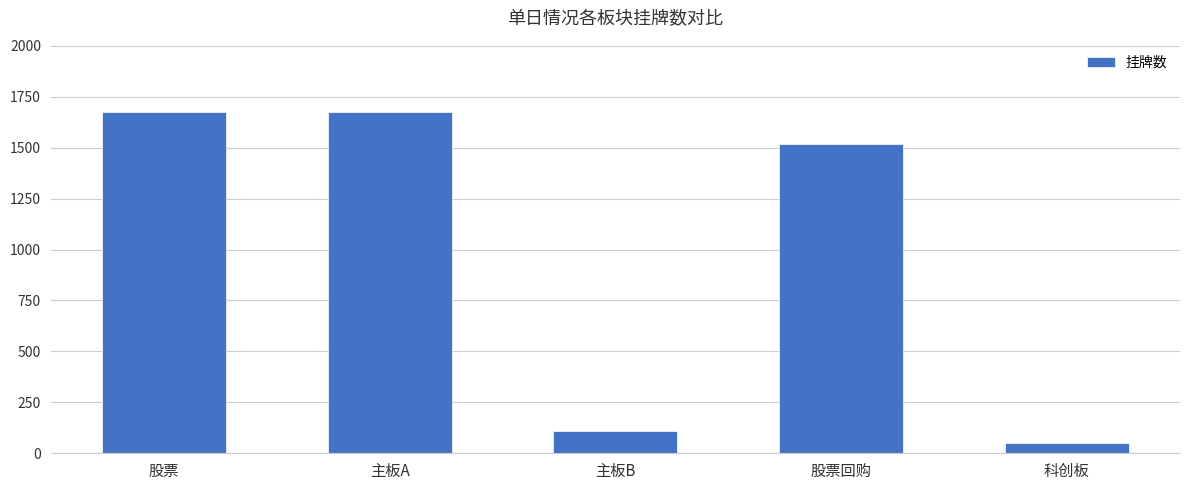

What is the value of the 3rd bar from the left?

108